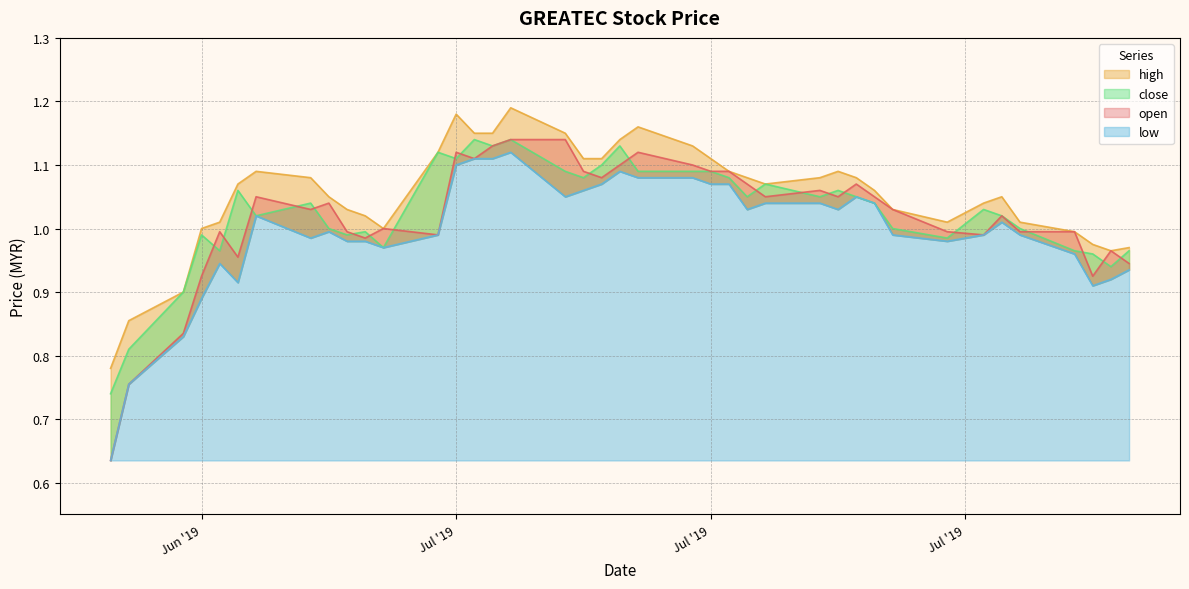

At which label does low first exceed 1?

2019-06-21